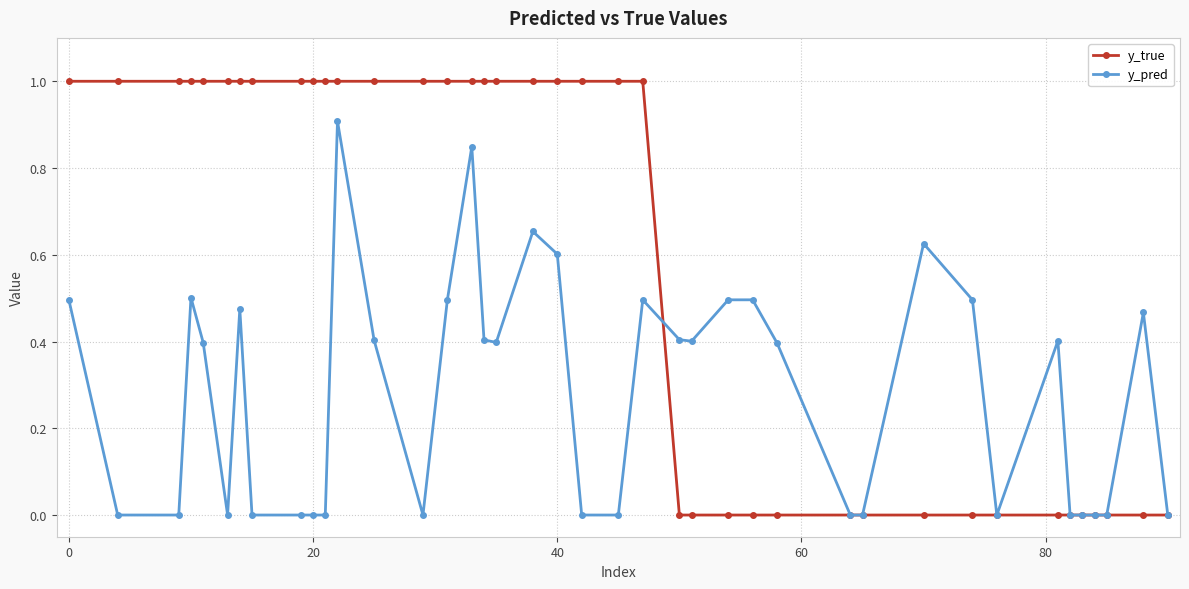

Which series has the largest total across all categories?

y_true